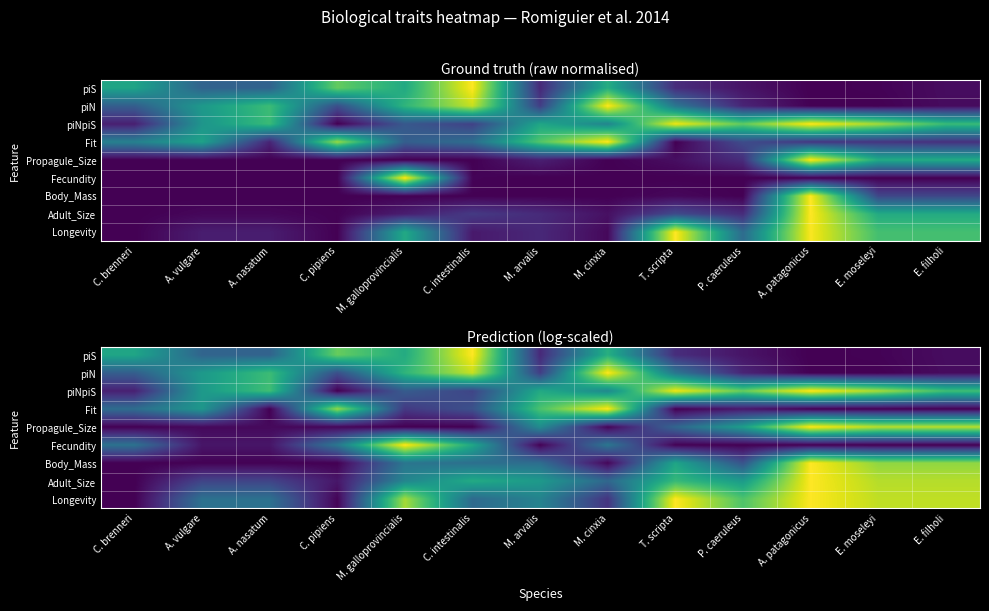

Read the piS value at C. intestinalis.

1.0